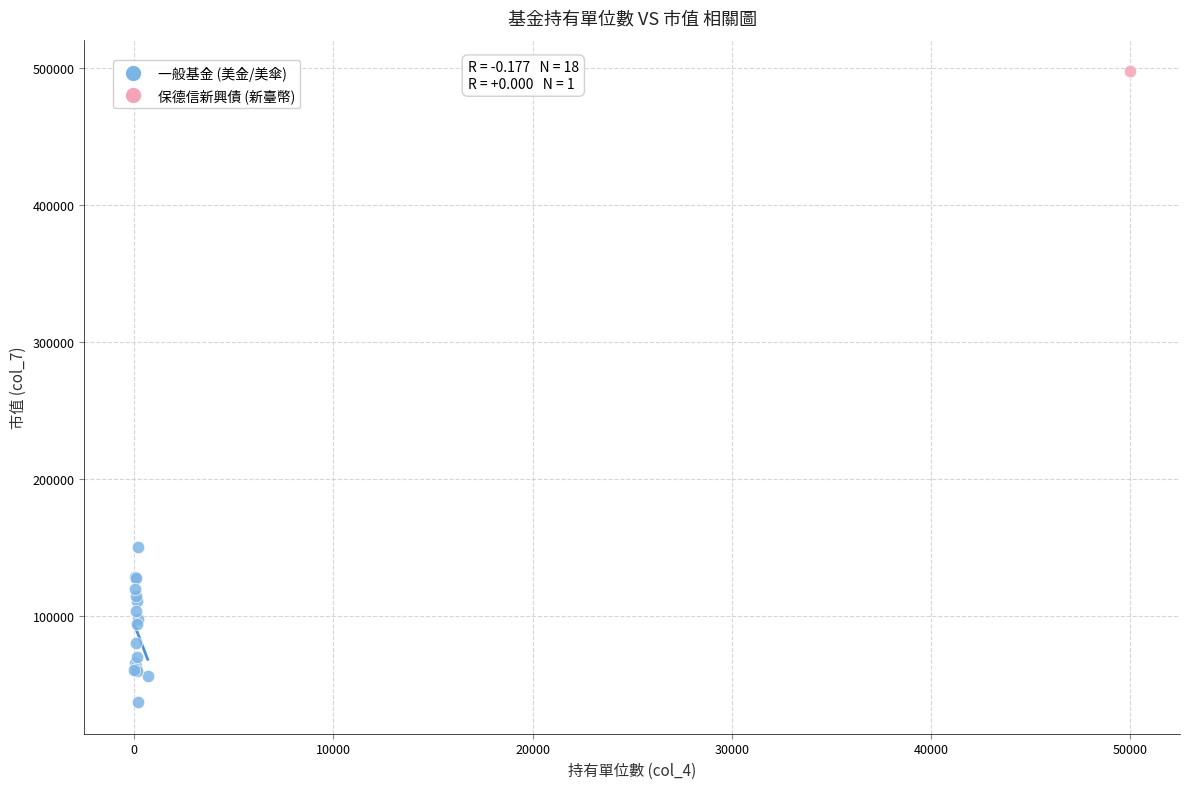

What are all the series names shown in the legend?

一般基金 (美金/美傘), 保德信新興債 (新臺幣)